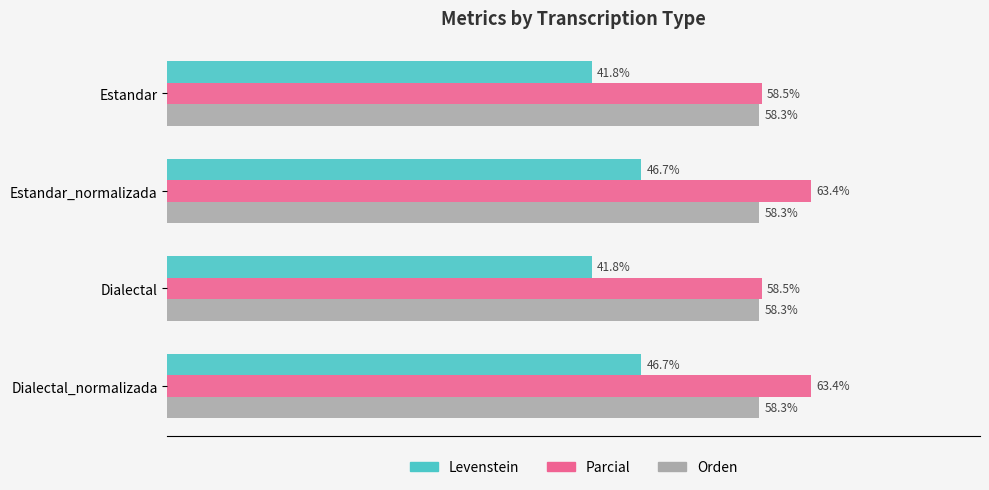

Which series has the largest total across all categories?

Parcial